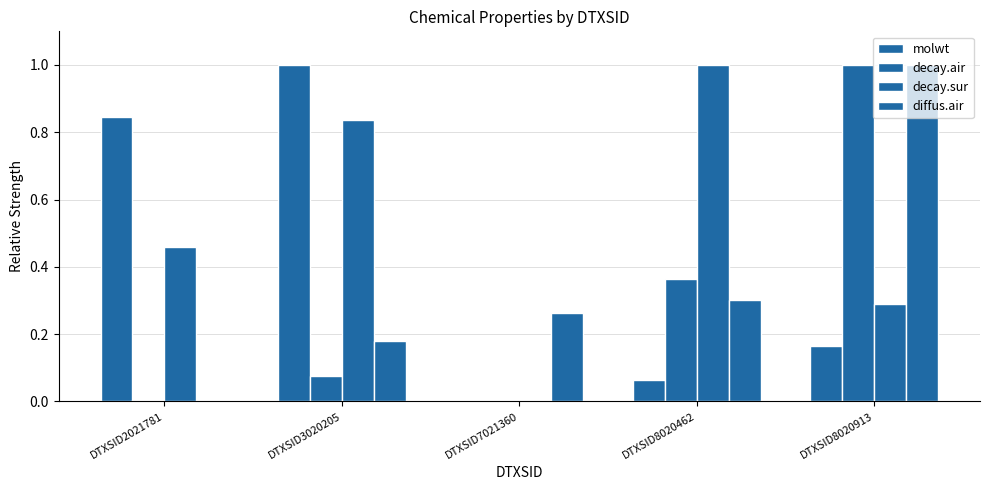

True or false: decay.sur has a value of 0.3 at DTXSID7021360.

False